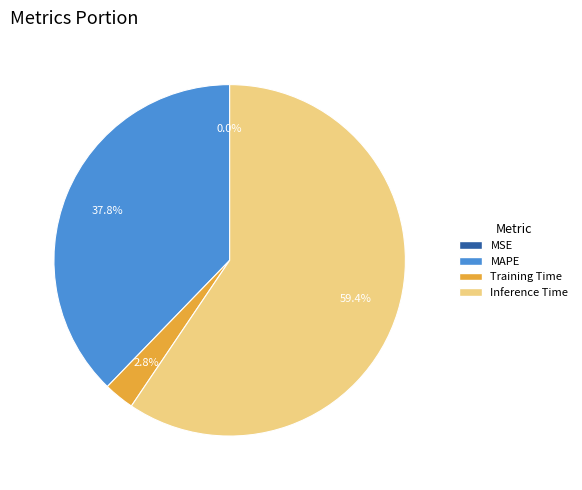

Between MAPE and Training Time, which is larger?

MAPE